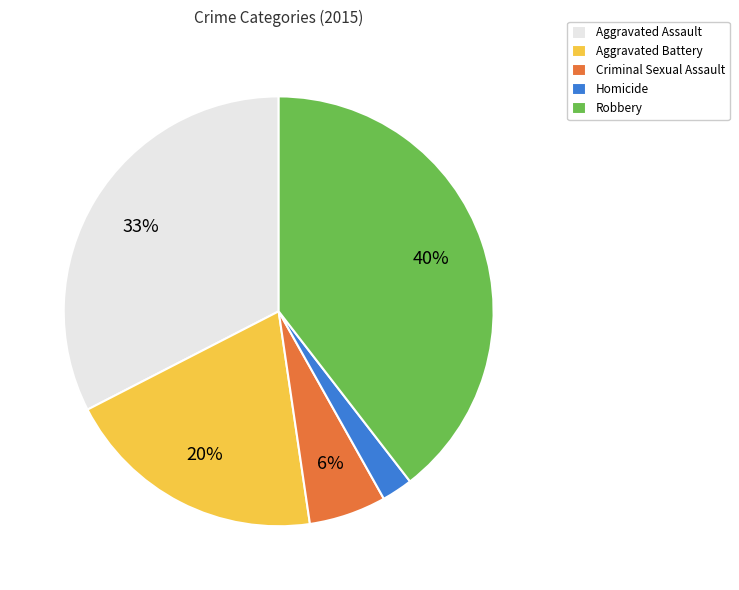

Does Aggravated Battery account for over 50% of the chart?

No